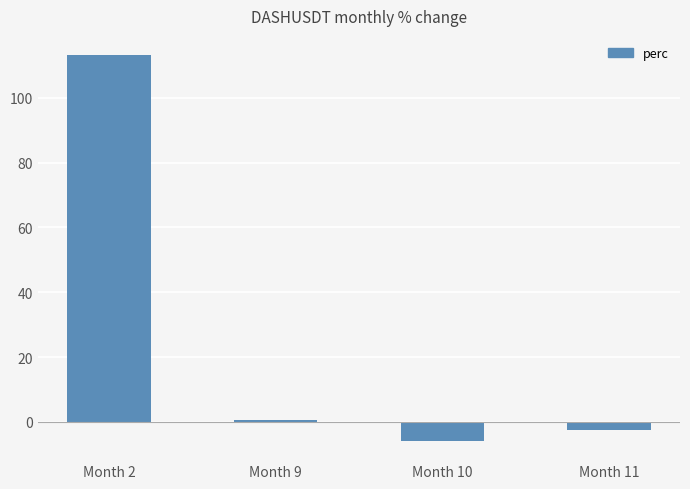

What is the average value?

26.4